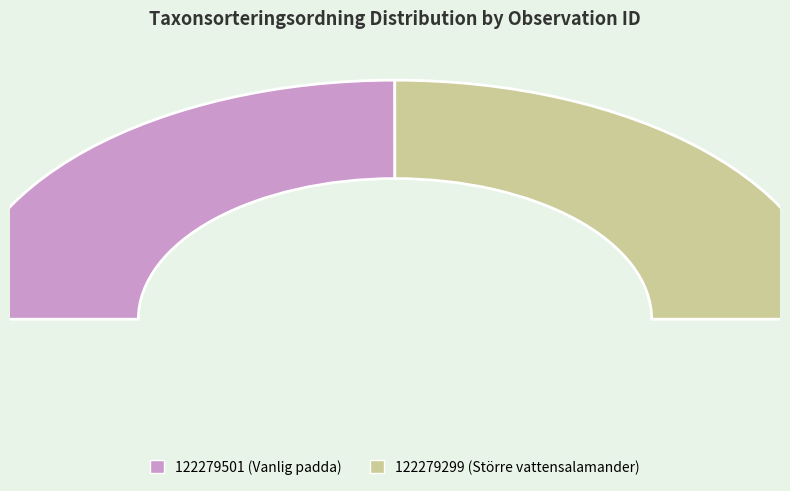

True or false: 122279299 accounts for 64% of the total.

False